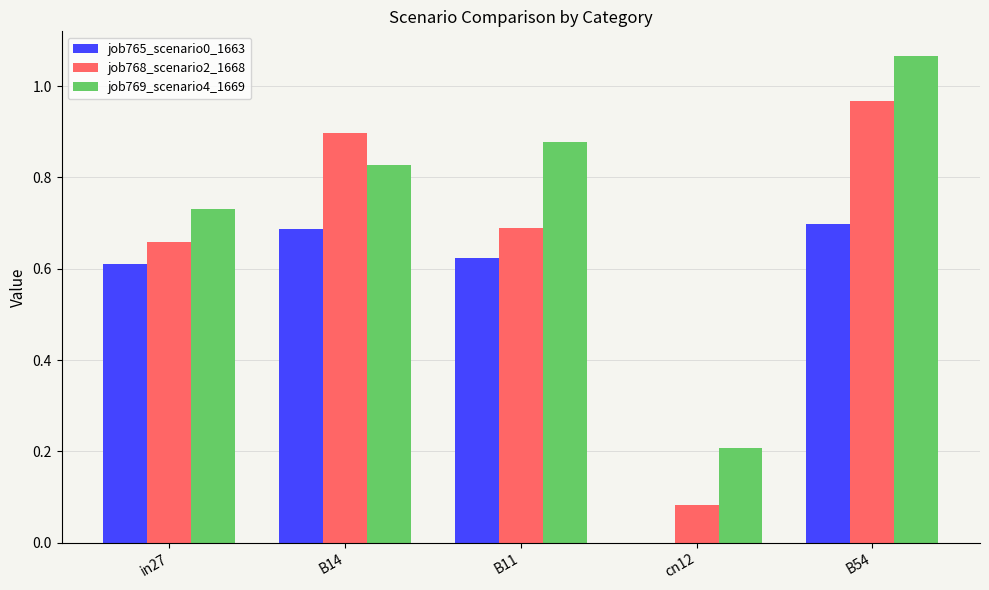

At which category does the chart reach its peak across all series?

B54